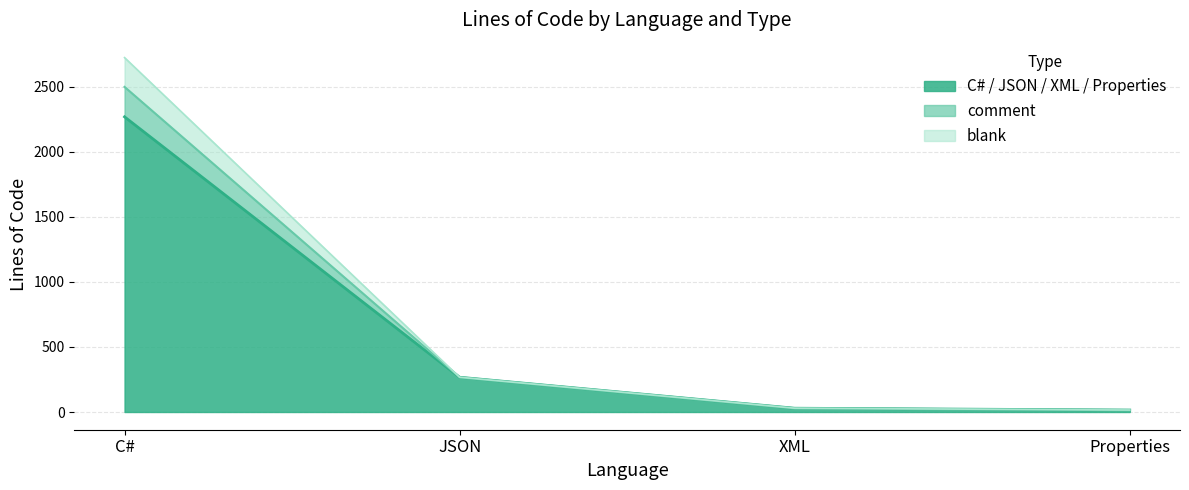

Reading left to right, extract all data points from this chart.

C# lines: 2723	267	29	15
comment: 2498	267	29	15
blank: 2268	267	29	15